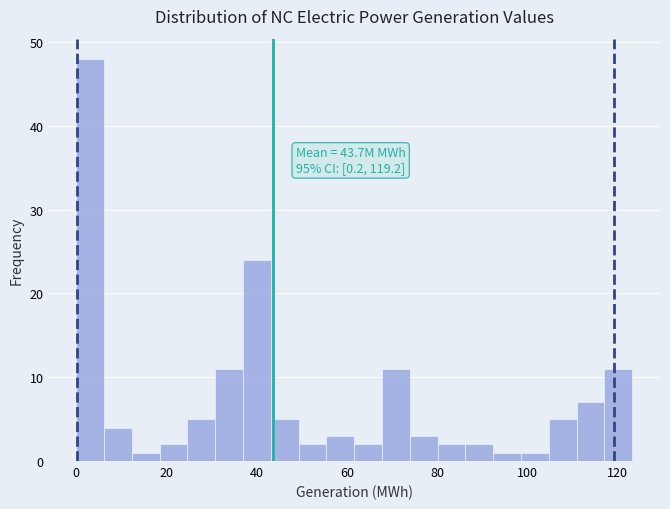

Read against the x-axis, roughly where is the centre of the tallest bar?

4